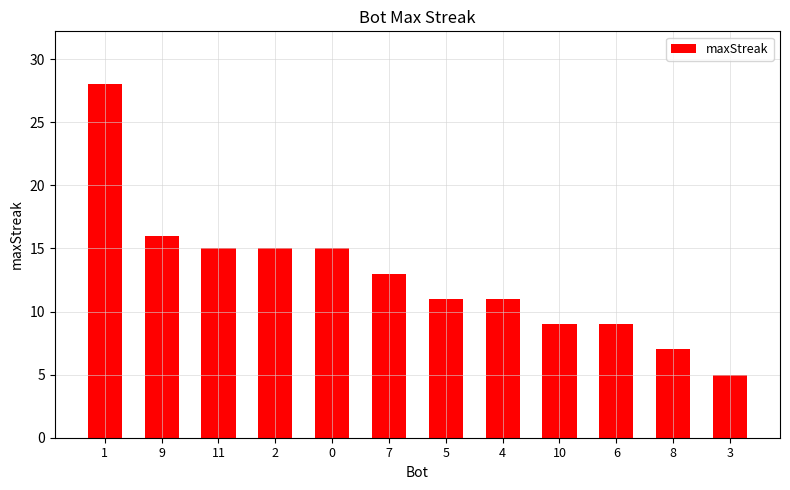

Which category has the highest value across all series?

1